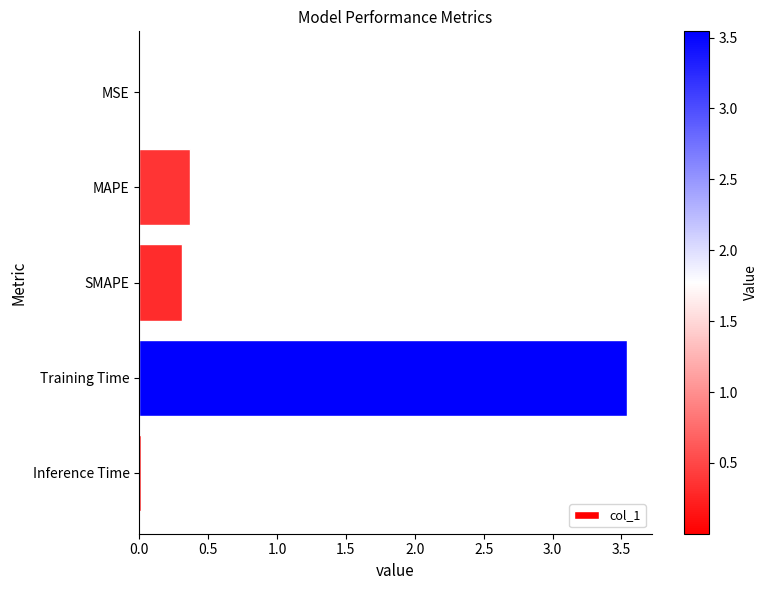

True or false: the data shows 0.5 at SMAPE.

False